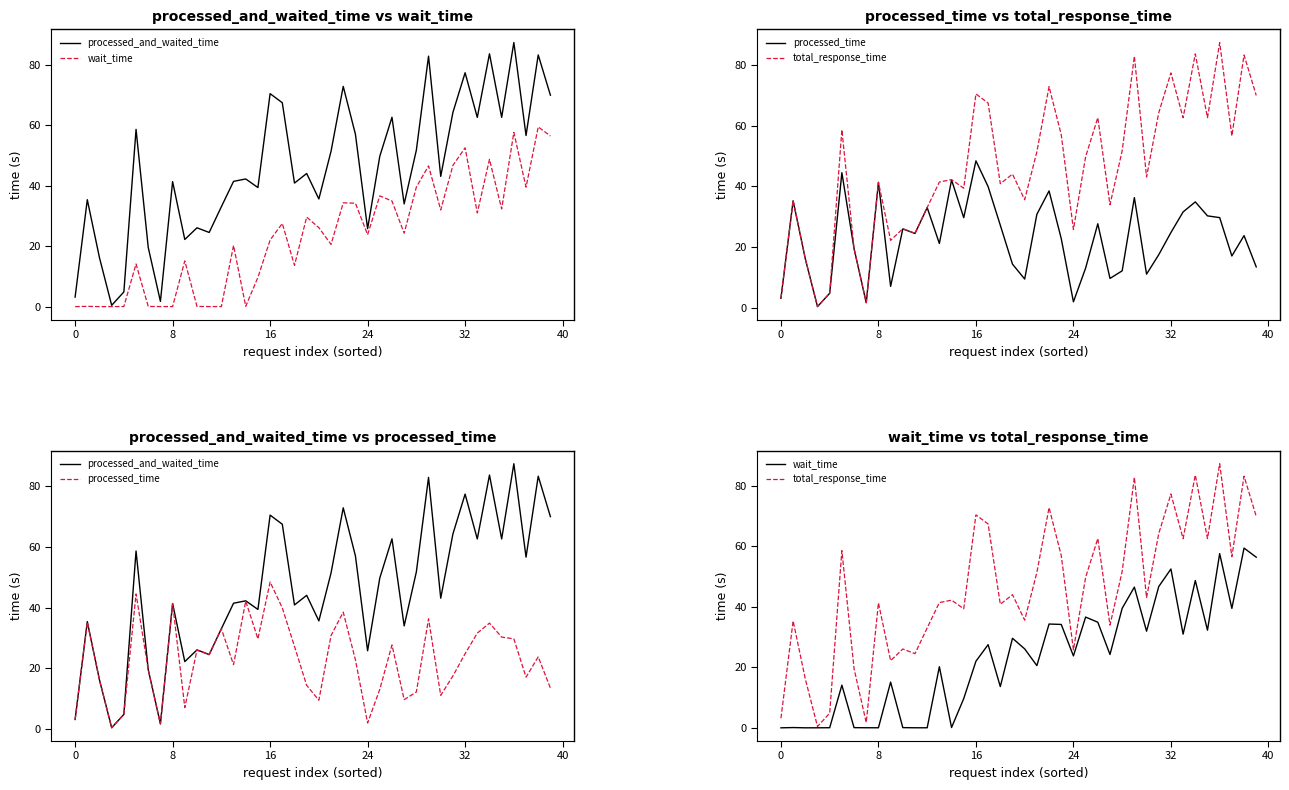

Is it true that total_response_time equals 107.4 at 35?

False